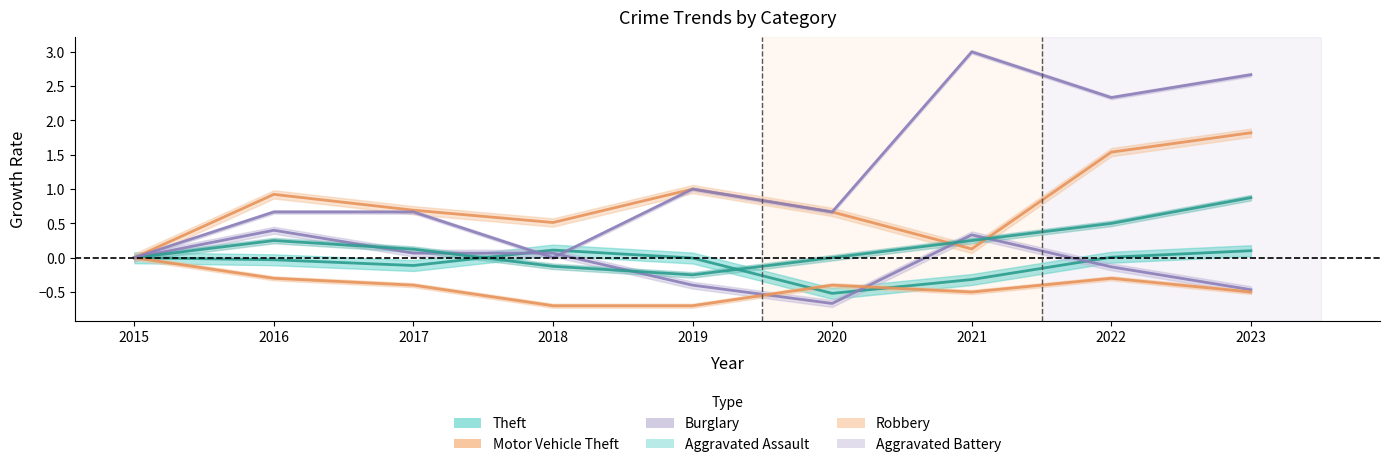

True or false: Aggravated Assault has more than 2 points higher than both neighbors.

False